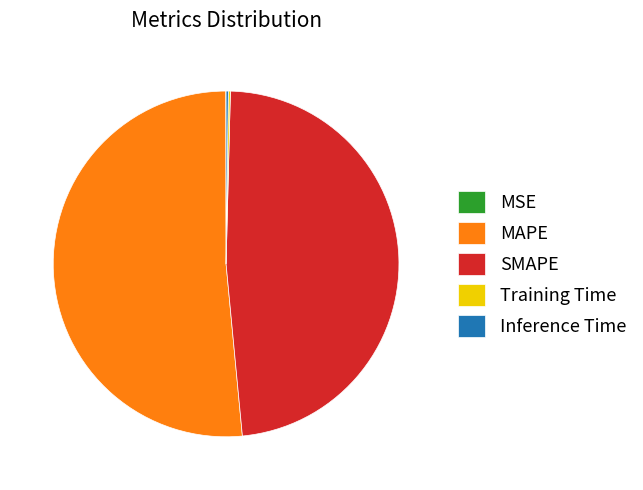

What is the largest slice in the pie chart?

MAPE